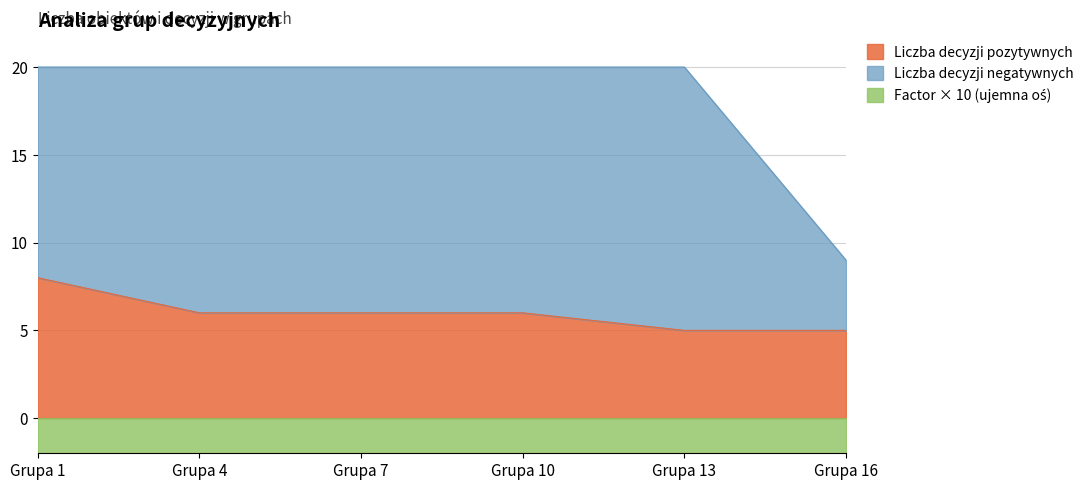

True or false: Liczba decyzji pozytywnych has a value of 5.0 at Grupa 13.

True